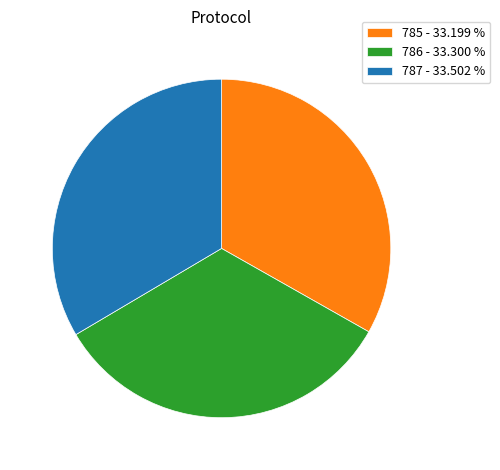

How many segments does this pie chart have?

3